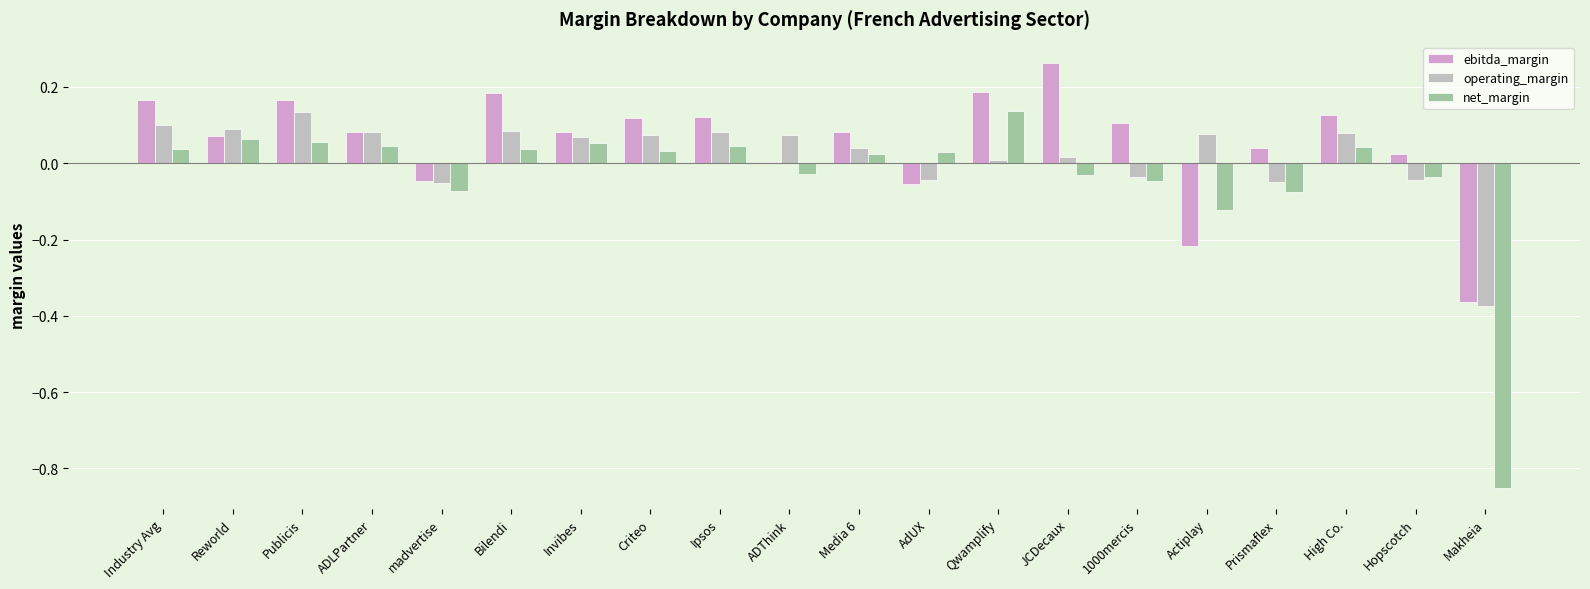

At which label does operating_margin reach its minimum?

Makheia